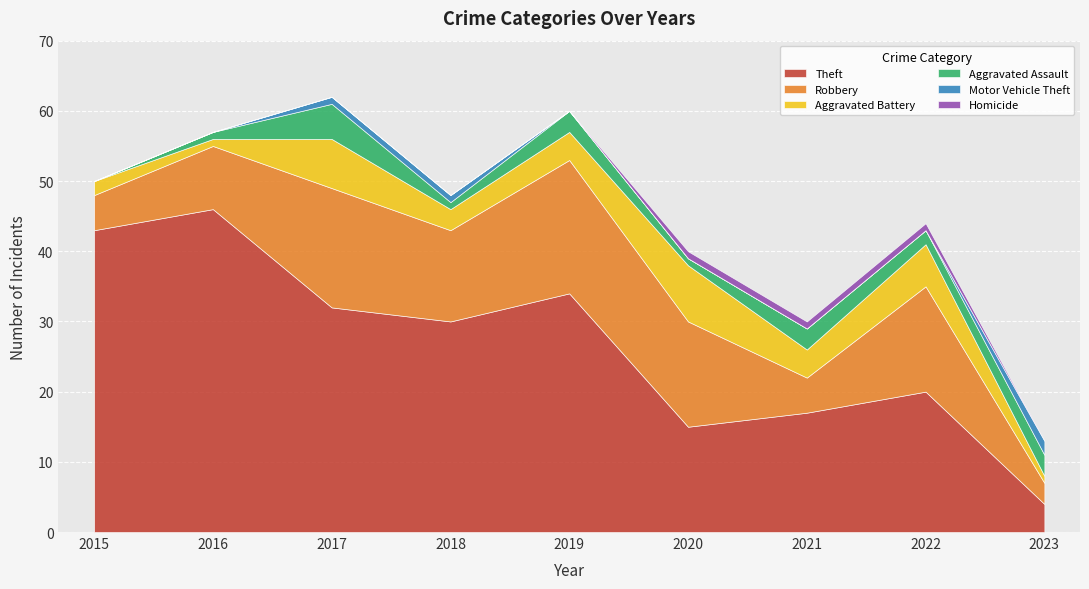

The Aggravated Battery series shows 5 at 2020. True or false?

False